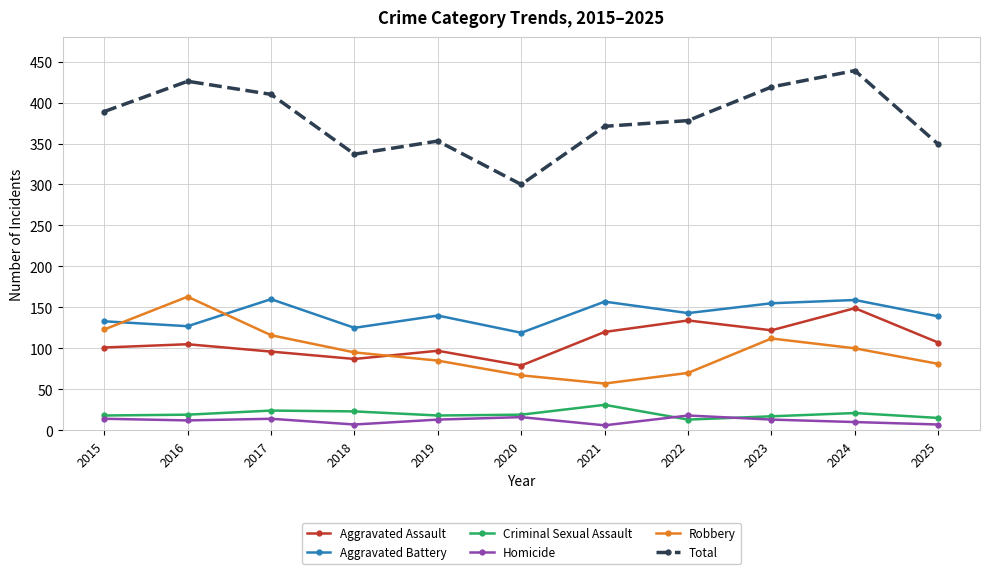

How many lines are shown in the chart?

6